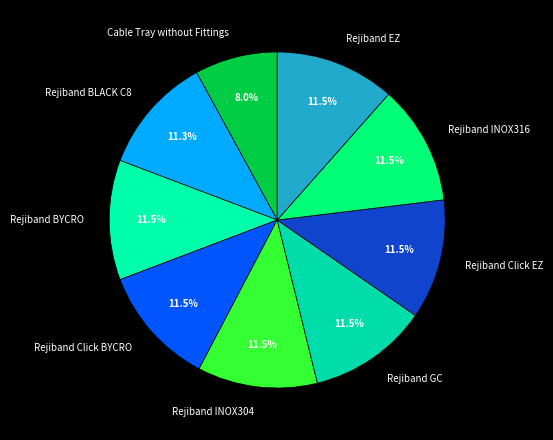

Is there a majority slice in this chart?

No